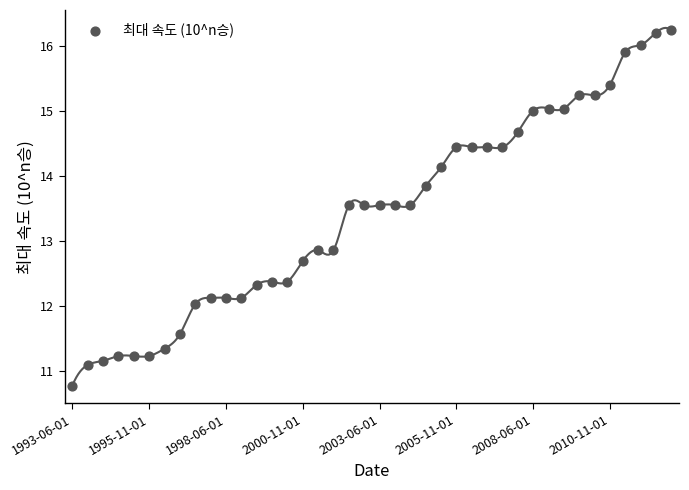

What is the range of Y values (max minus min)?

5.5